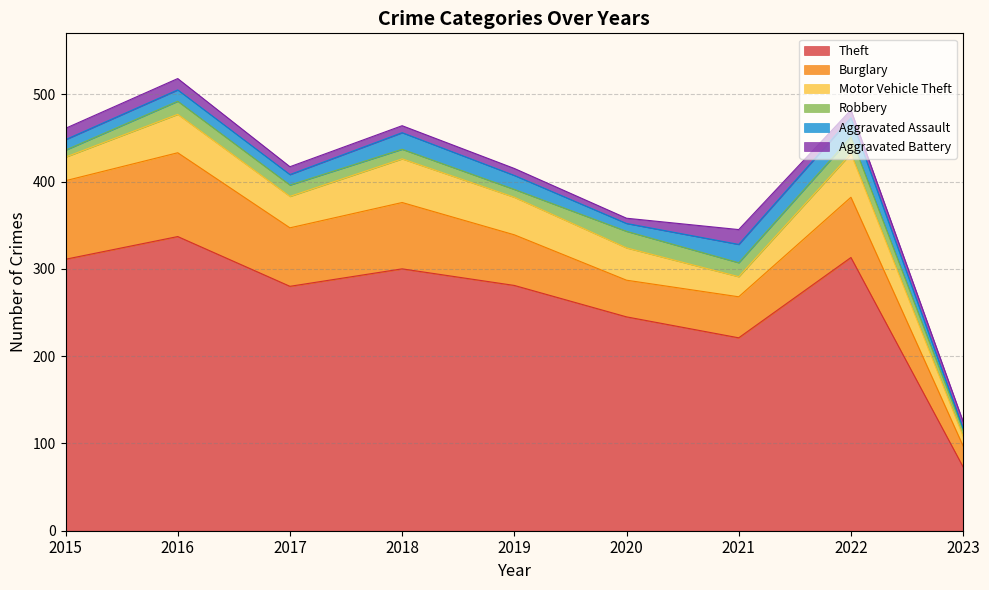

What is the lowest value of the Aggravated Assault series?

2